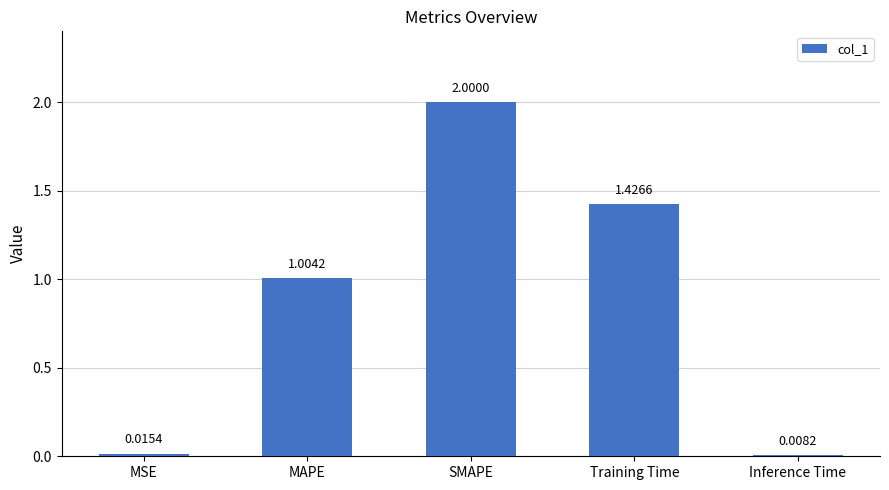

What is the average value?

0.9